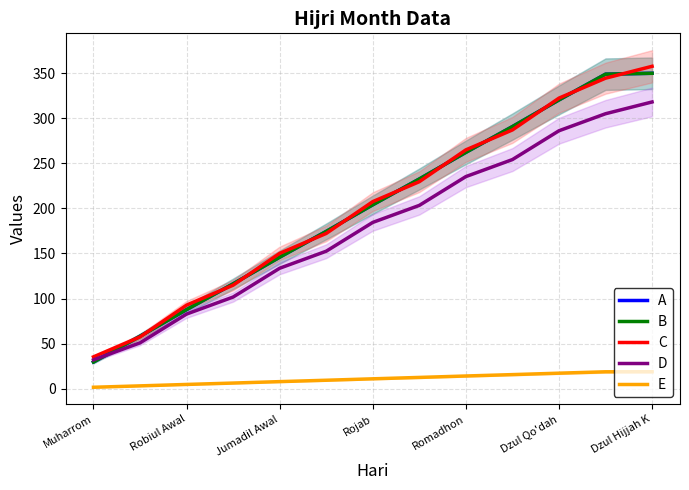

What are all the series names shown in the legend?

A, B, C, D, E